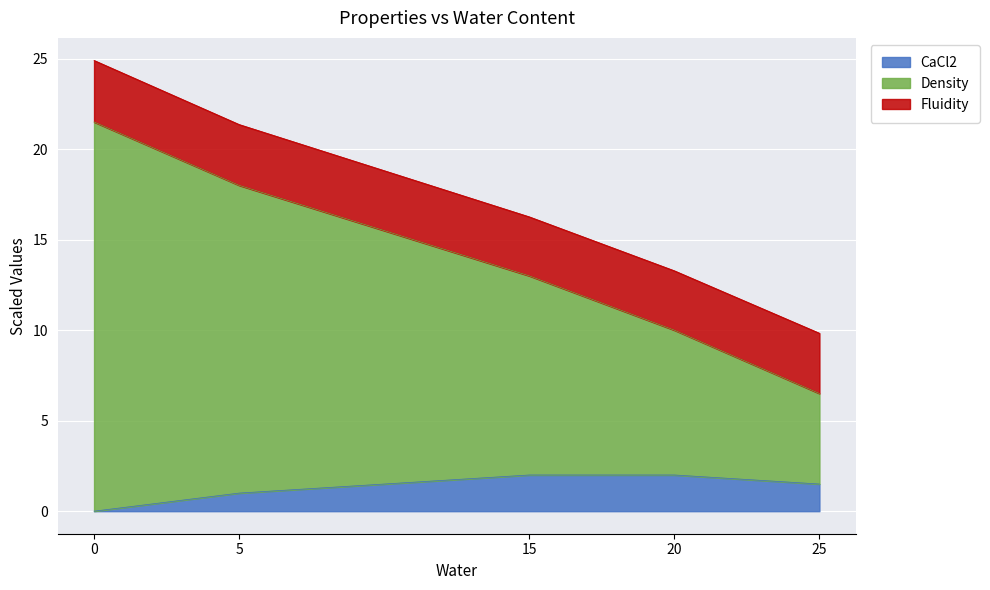

What is the maximum value shown in the chart?

24.9